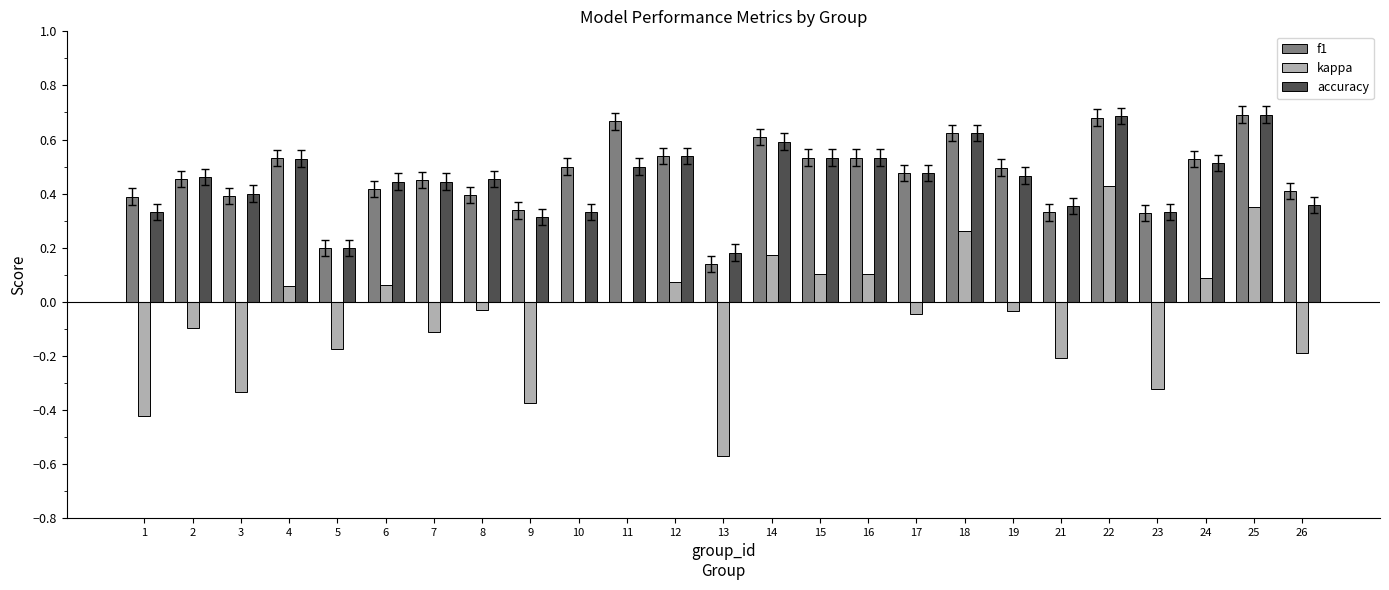

Which series changed the most between 7 and 16?

kappa